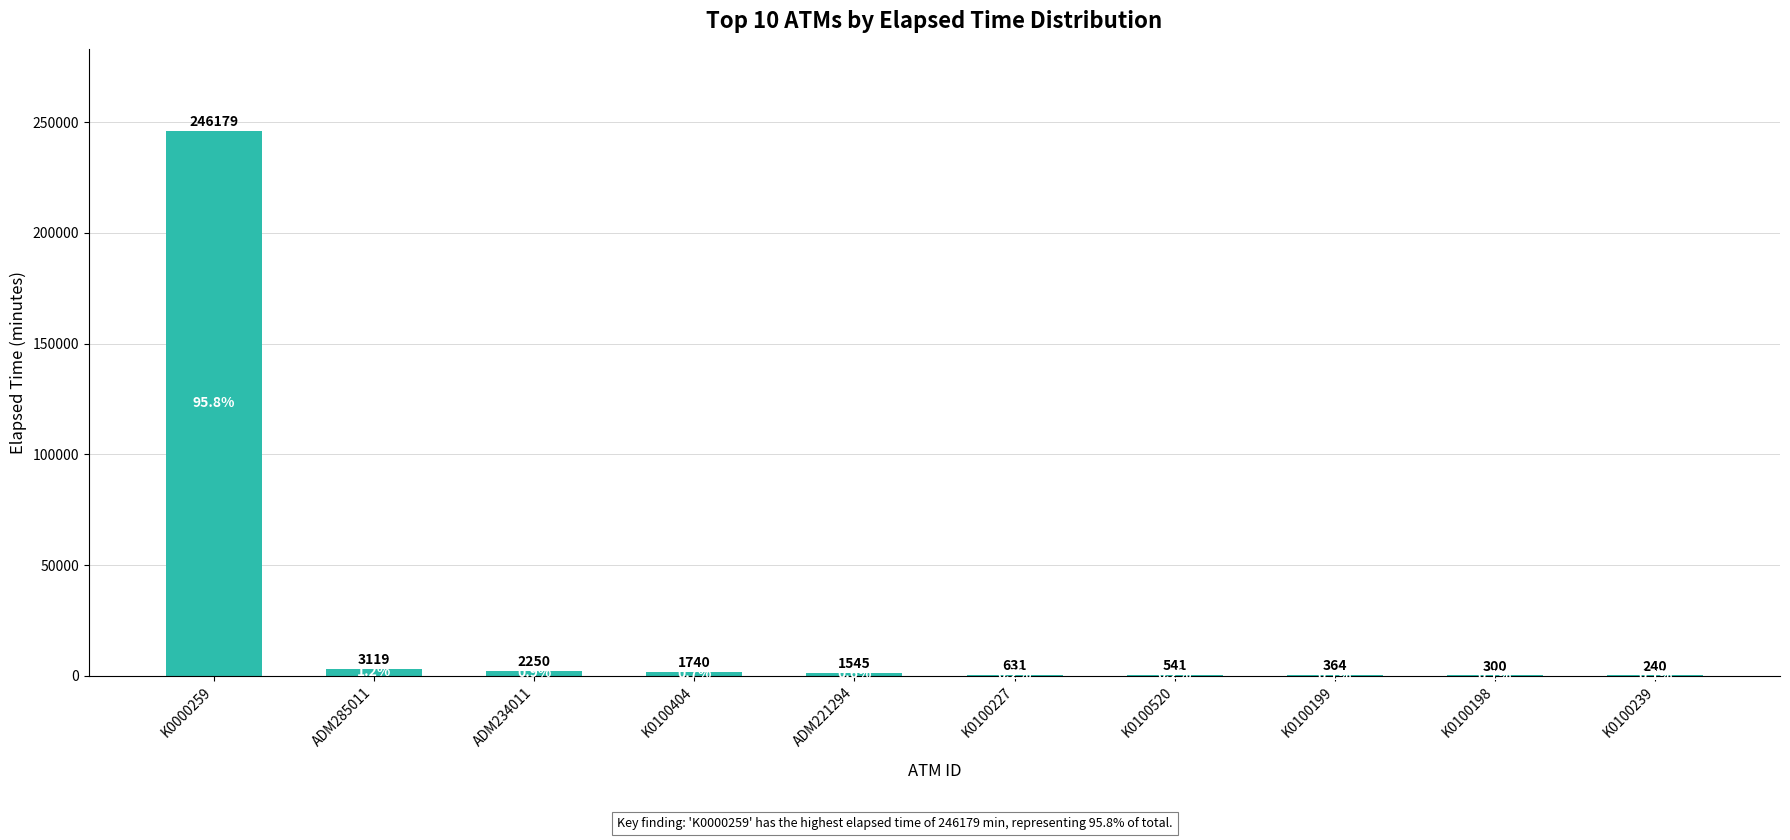

What is the change in value from K0100520 to K0100239?

-301